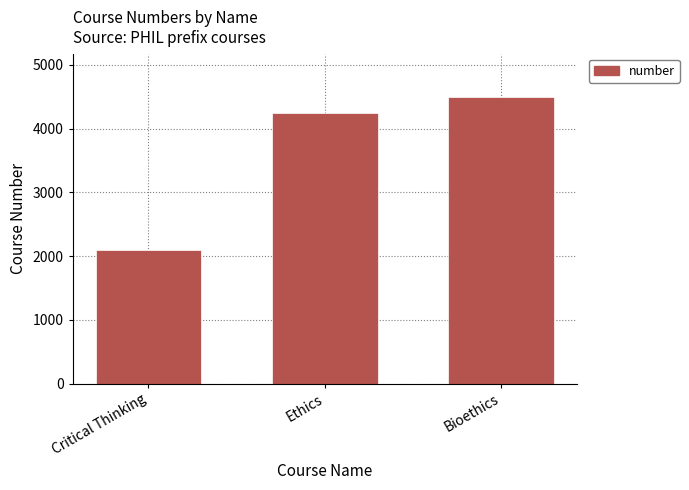

The value at Bioethics is 4500. True or false?

True